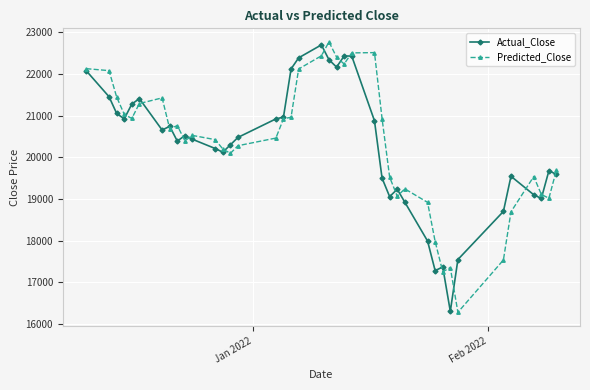

After their last crossing, which series has the higher values: Actual_Close or Predicted_Close?

Predicted_Close